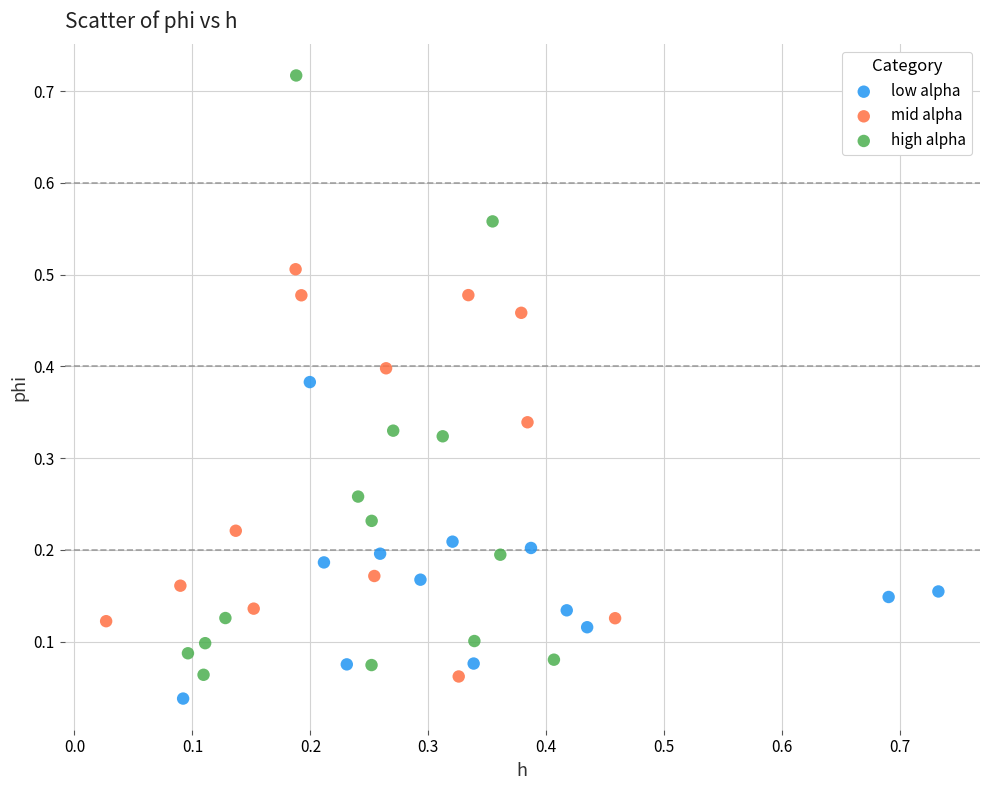

Which series contains the highest Y value?

high alpha